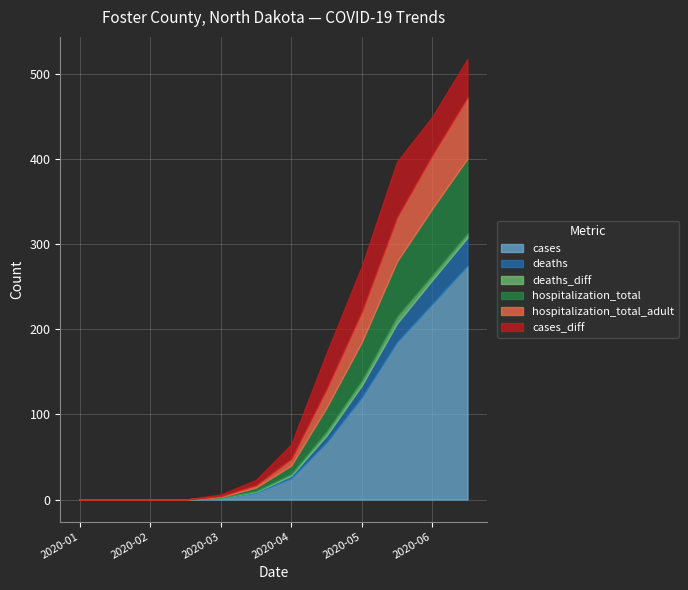

What position from the right is 2020-02-01?

11